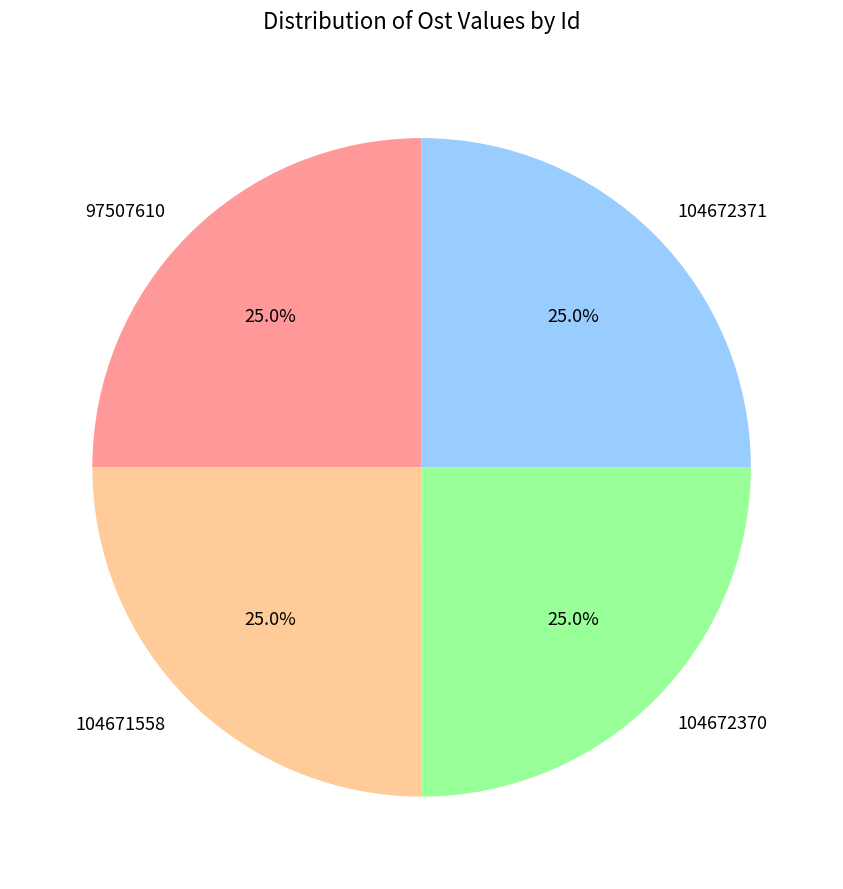

What is the ratio of the value at 104672370 to the value at 104671558?

1.0